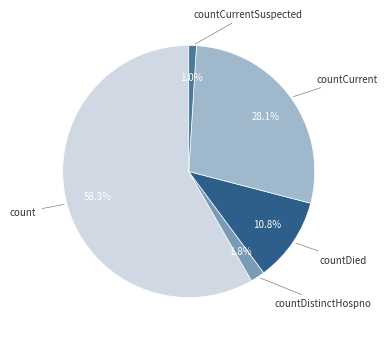

Is there a majority slice in this chart?

Yes